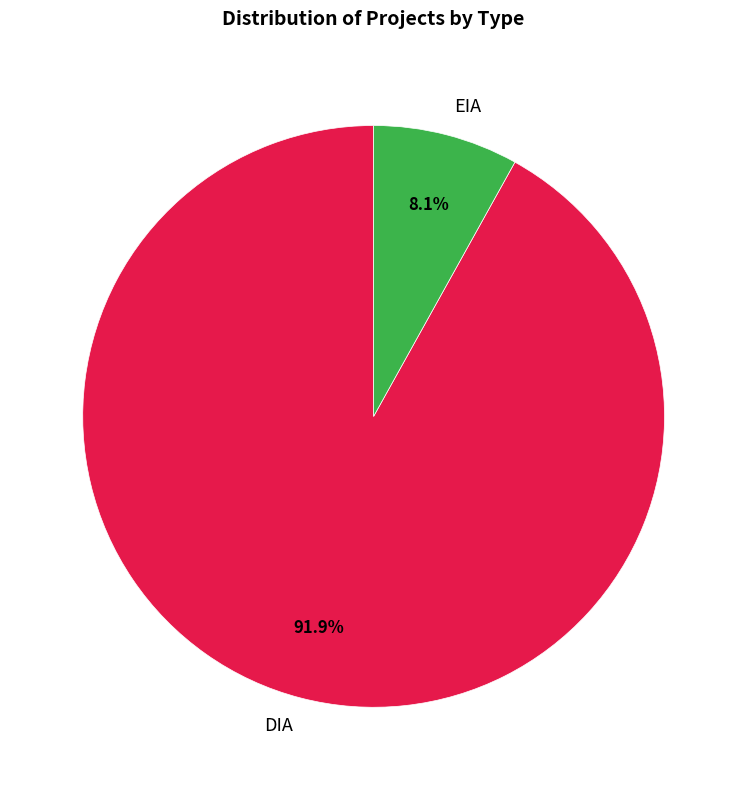

To the nearest percent, what is the combined percentage of DIA and EIA?

100%